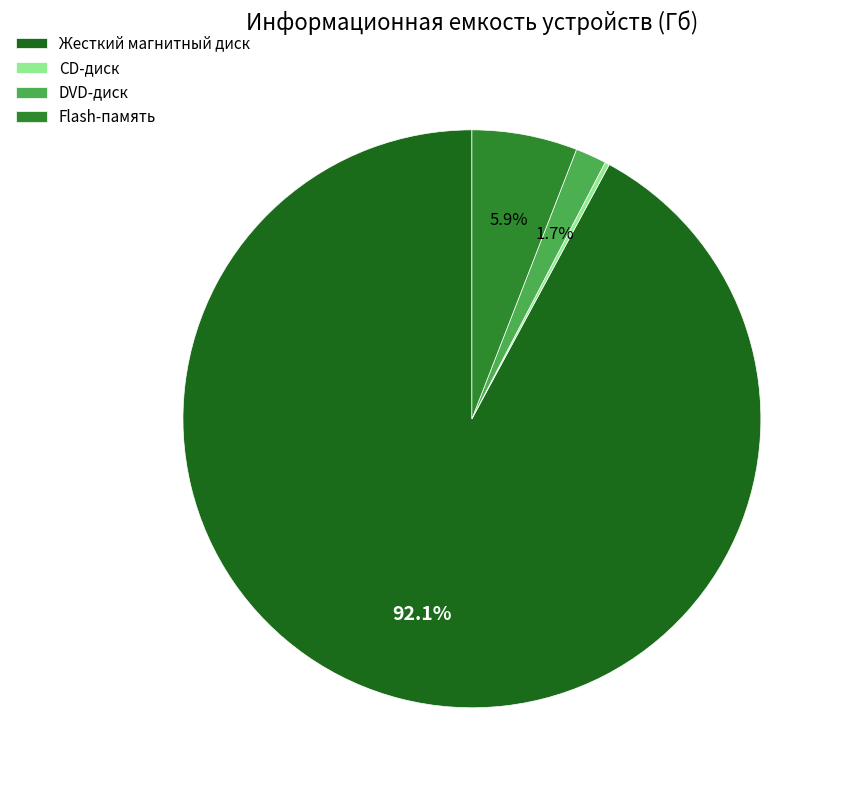

Is it true that Жесткий магнитный диск is 92% of the pie?

True